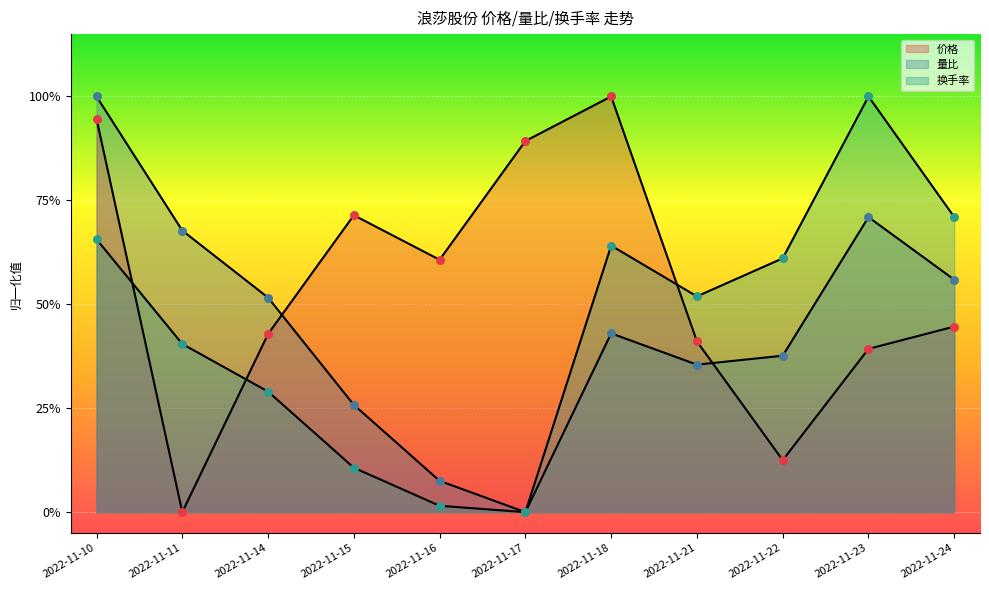

What is the total value across all series at 2022-11-21?

1.3